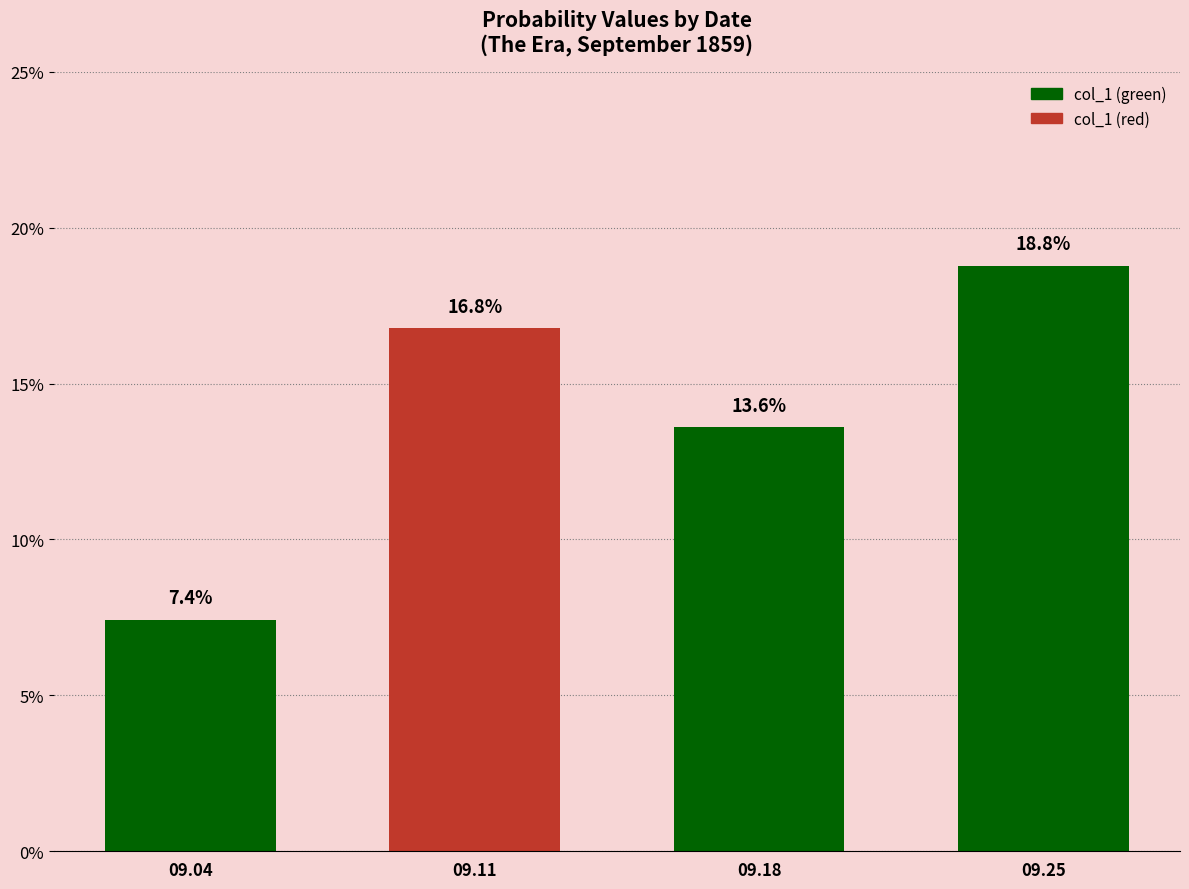

What is the maximum value shown in the chart?

0.2